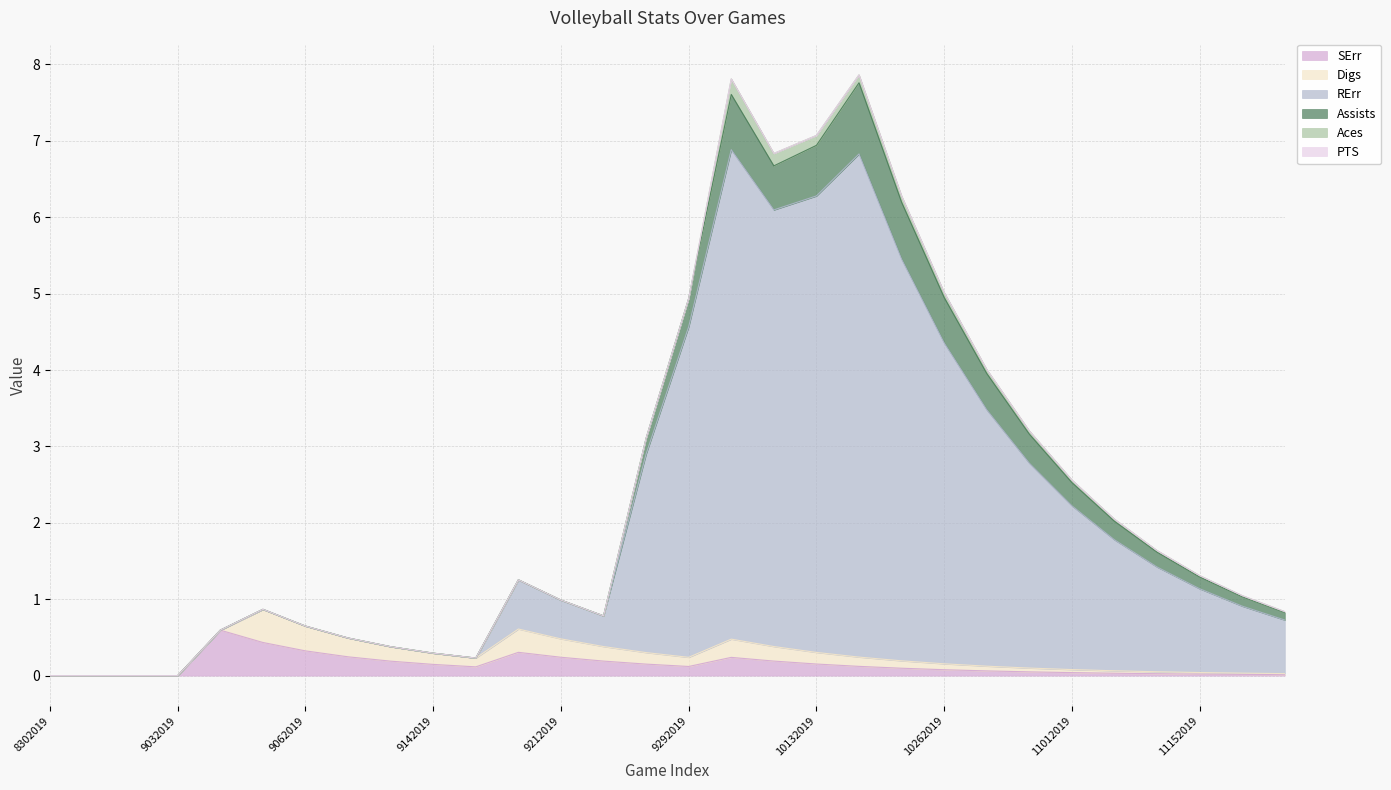

How many interior local peaks does the Assists series have?

2